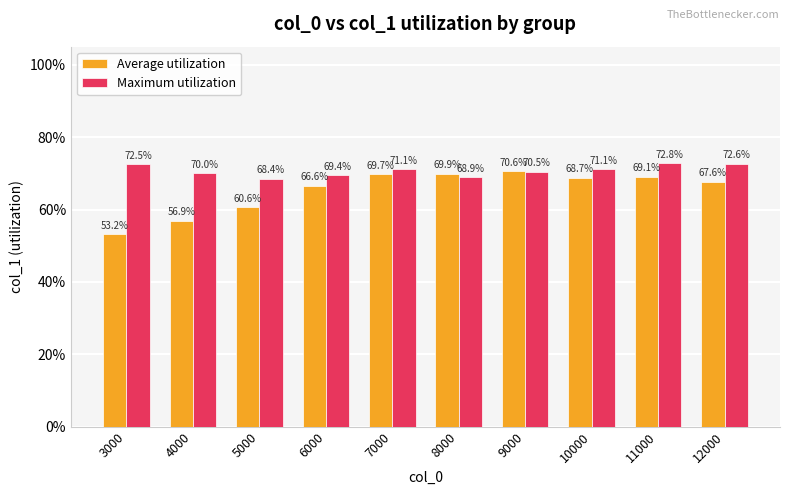

What are all the series names shown in the legend?

Average utilization, Maximum utilization